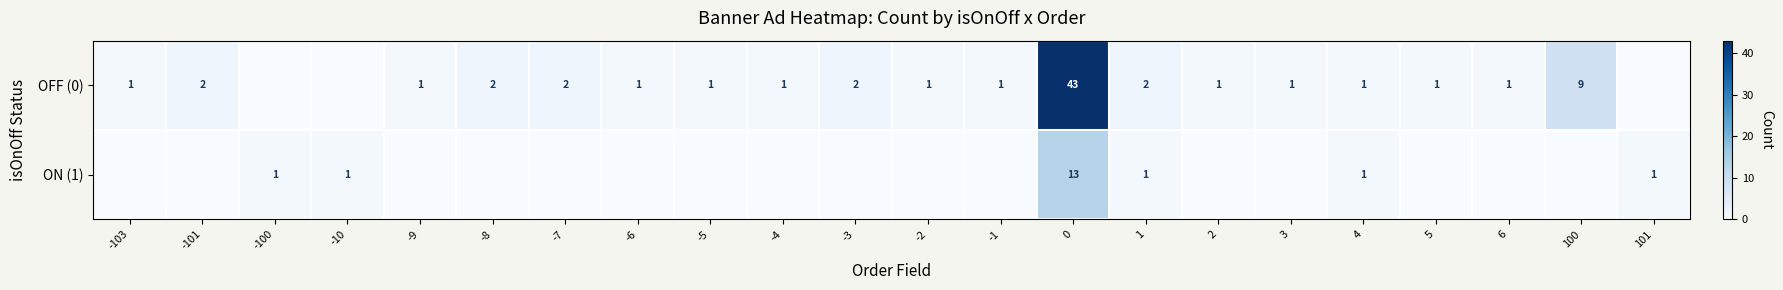

What is the sum of the OFF (0) values at 5 and -7?

3